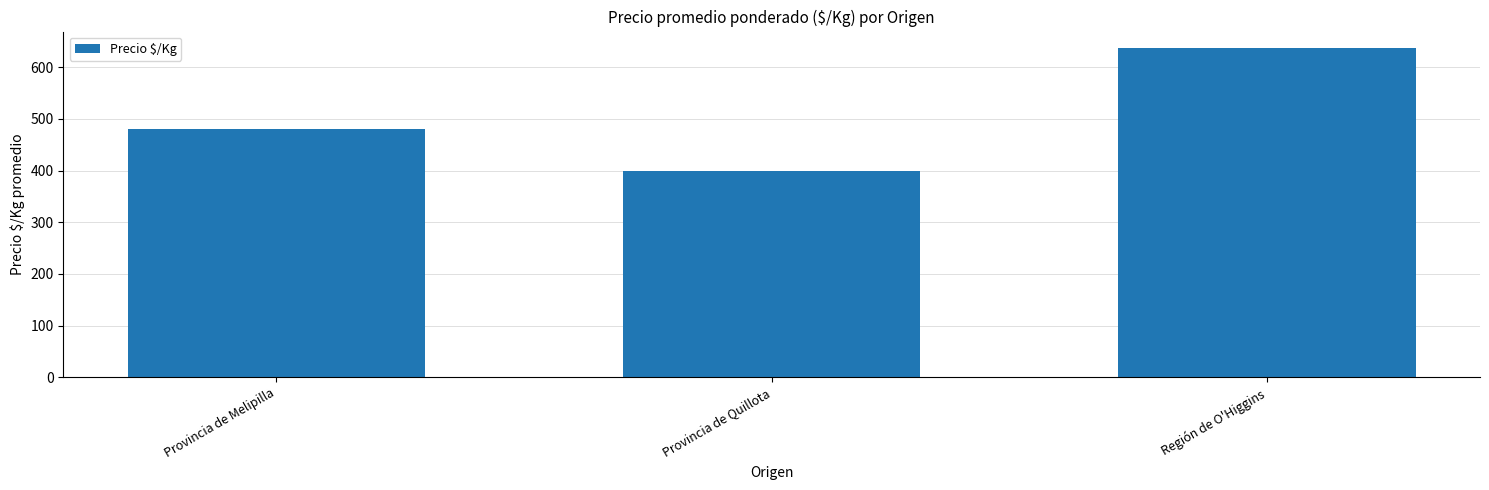

What is the greatest value displayed?

637